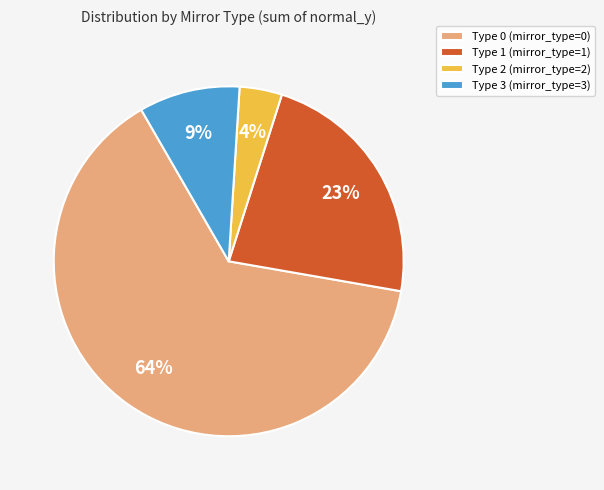

Does any single category account for the majority?

Yes